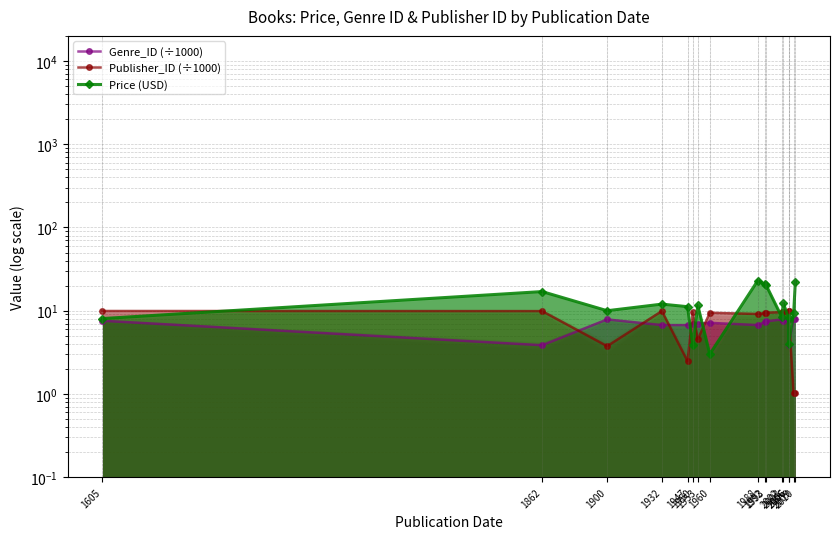

What is the difference between the maximum and minimum values in the Publisher_ID (÷1000) series?

9.0